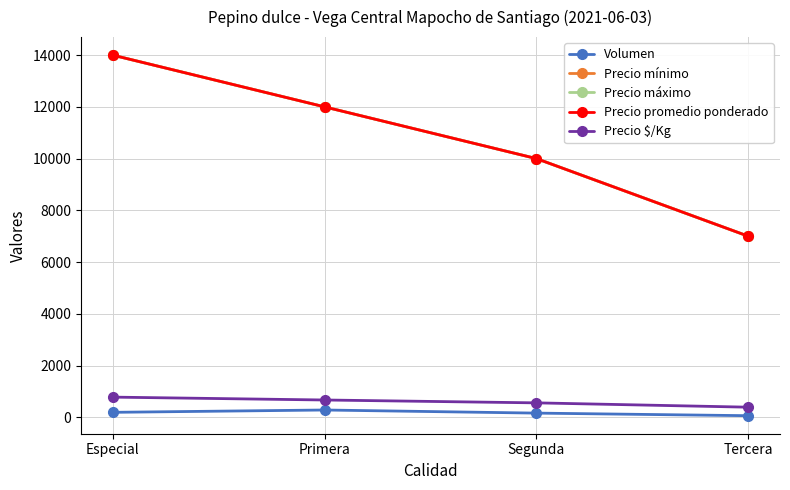

Does the chart display data point markers on the line(s)?

Yes